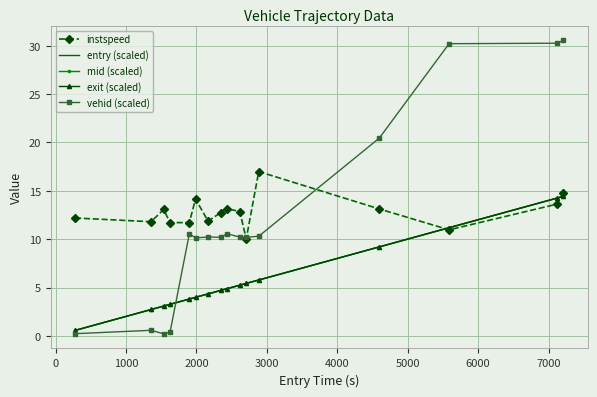

Which series has the largest range (max minus min)?

vehid (scaled)